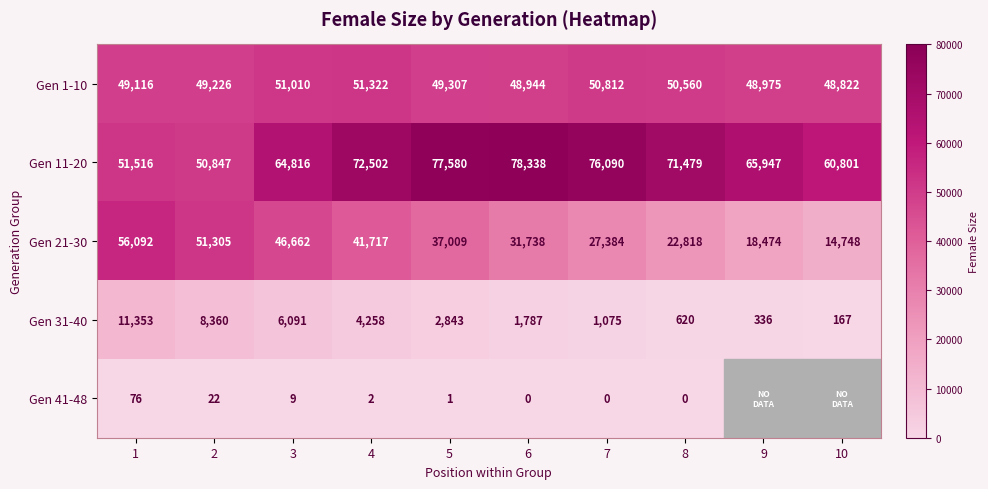

Between 5 and 6, which is larger?

5